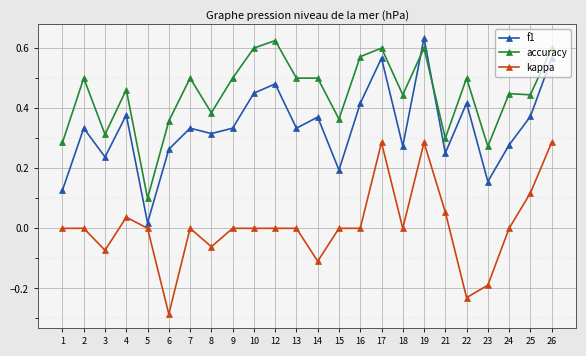

The value of f1 at 6 is 0.1. True or false?

False